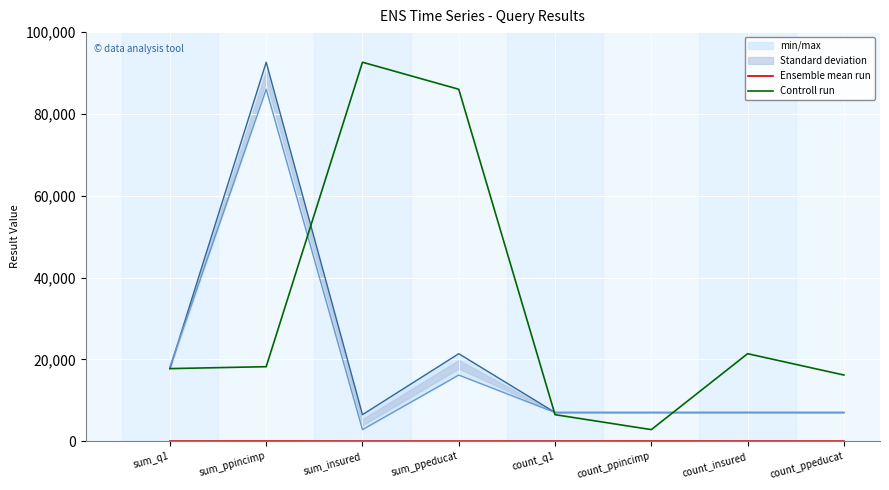

Is the value of Controll run at sum_ppincimp greater than the value of Ensemble mean run at sum_ppincimp?

Yes